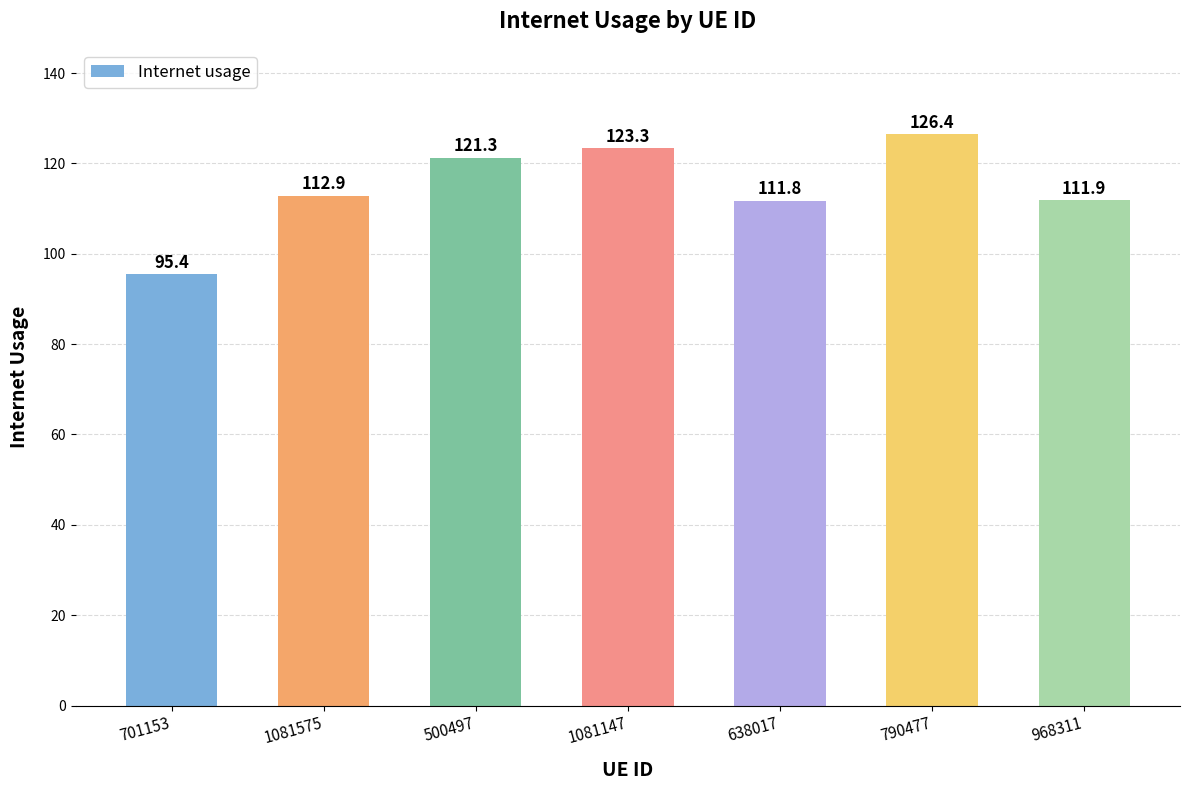

Is it true that the value at 701153 is 141.0?

False